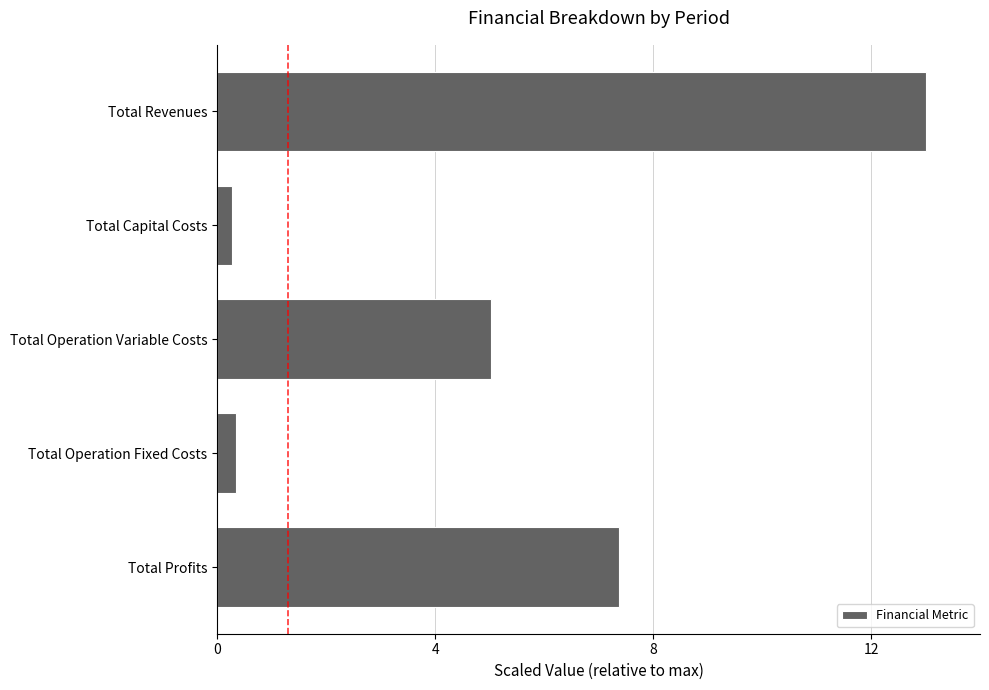

Between Total Revenues and Total Capital Costs, which is larger?

Total Revenues